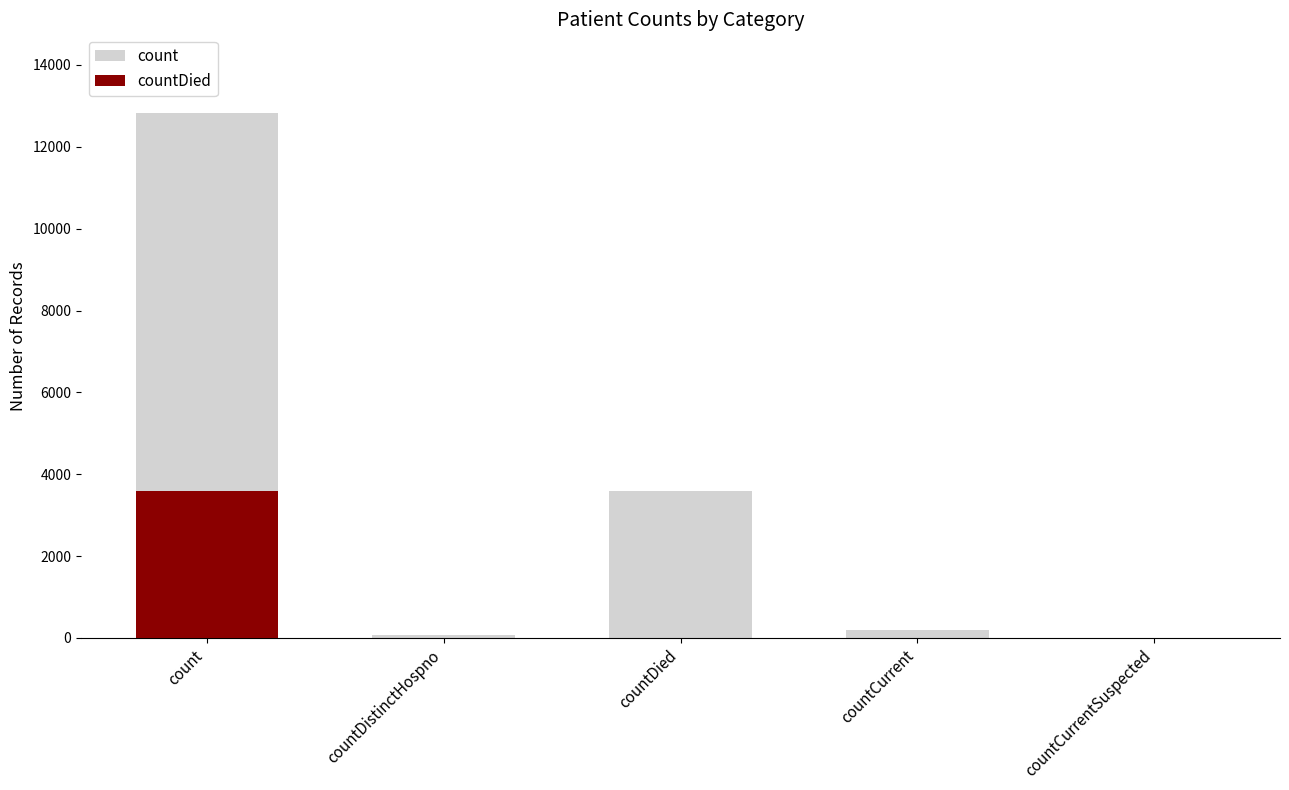

Between countCurrentSuspected and count, which is larger?

count